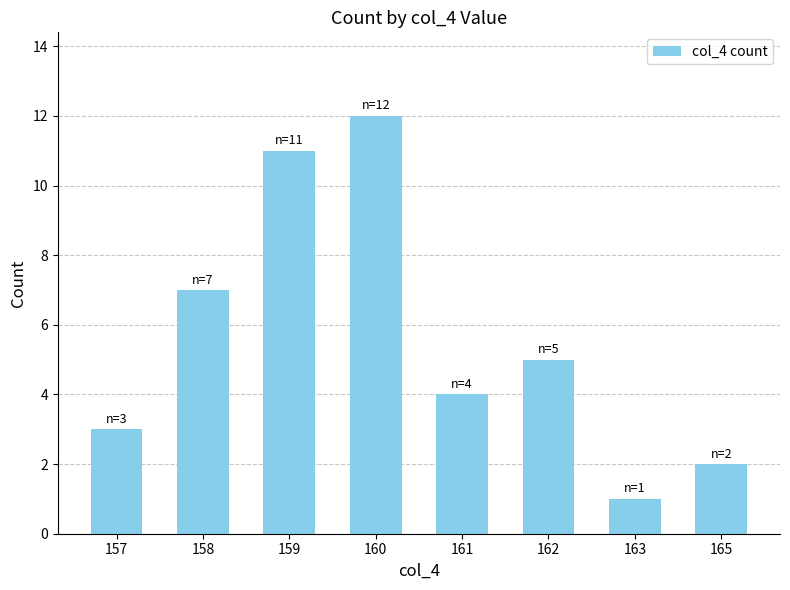

How many bars are there in total?

8